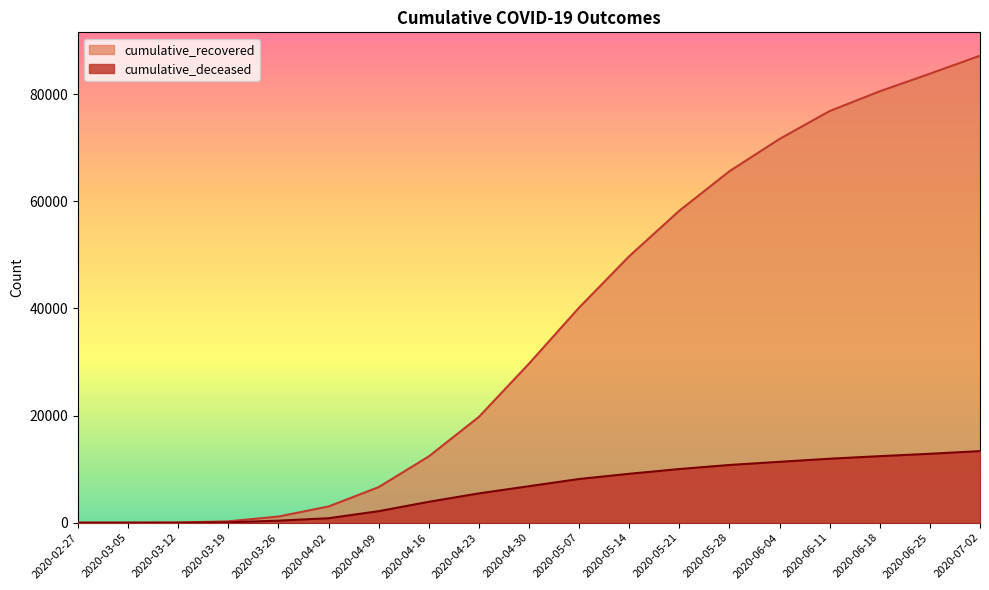

Which label corresponds to the largest value in the chart?

2020-07-02